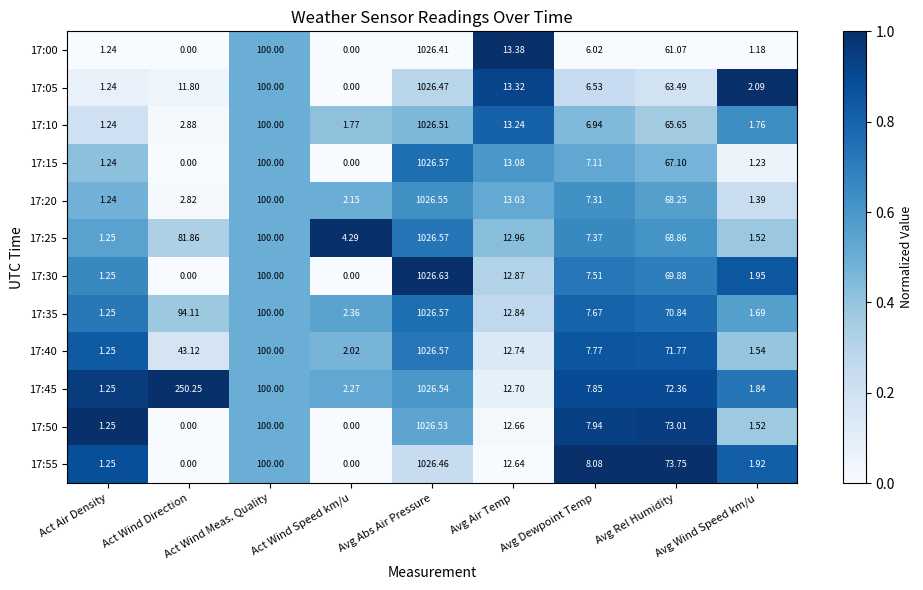

List the labels in order of 17:20 value, largest first.

Avg Abs Air Pressure, Act Wind Meas. Quality, Avg Rel Humidity, Avg Air Temp, Avg Dewpoint Temp, Act Wind Direction, Act Wind Speed km/u, Avg Wind Speed km/u, Act Air Density